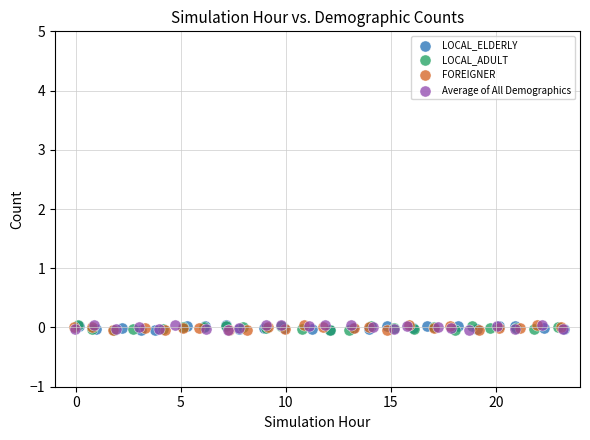

What are all the series names shown in the legend?

LOCAL_ELDERLY, LOCAL_ADULT, FOREIGNER, Average of All Demographics